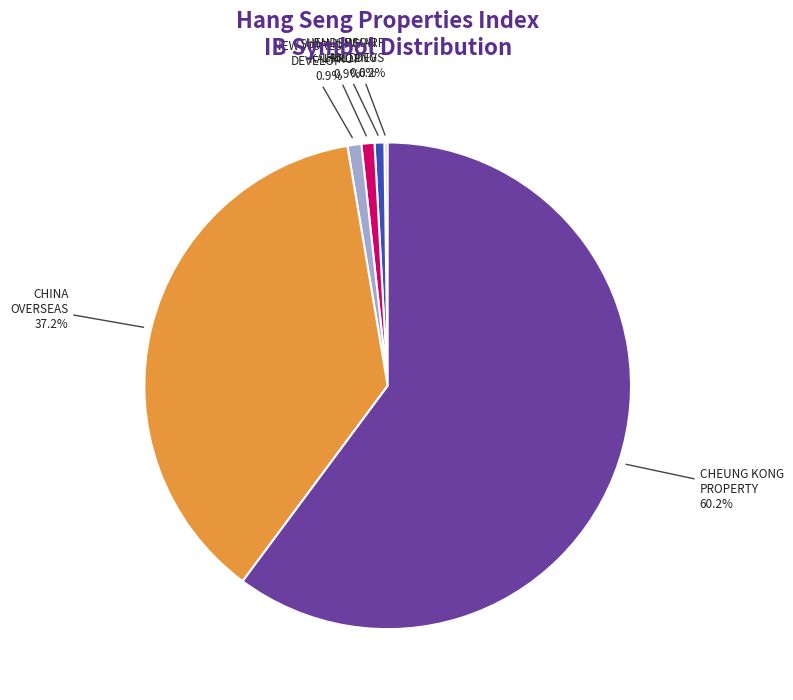

Does CHEUNG KONG PROPERTY represent more than half of the total?

Yes